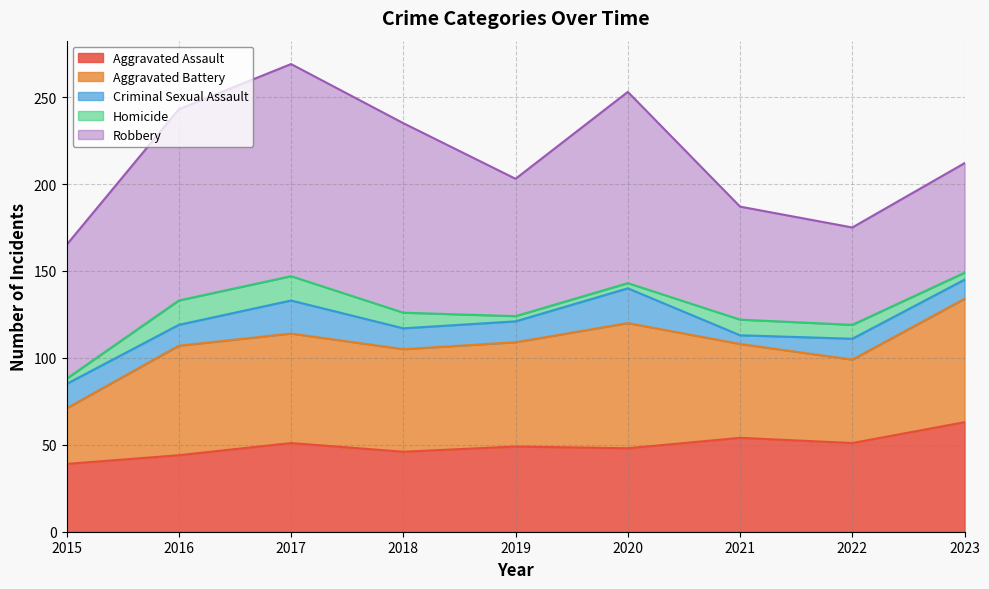

Rank the series at 2023 from highest to lowest value.

Aggravated Battery, Aggravated Assault, Robbery, Criminal Sexual Assault, Homicide